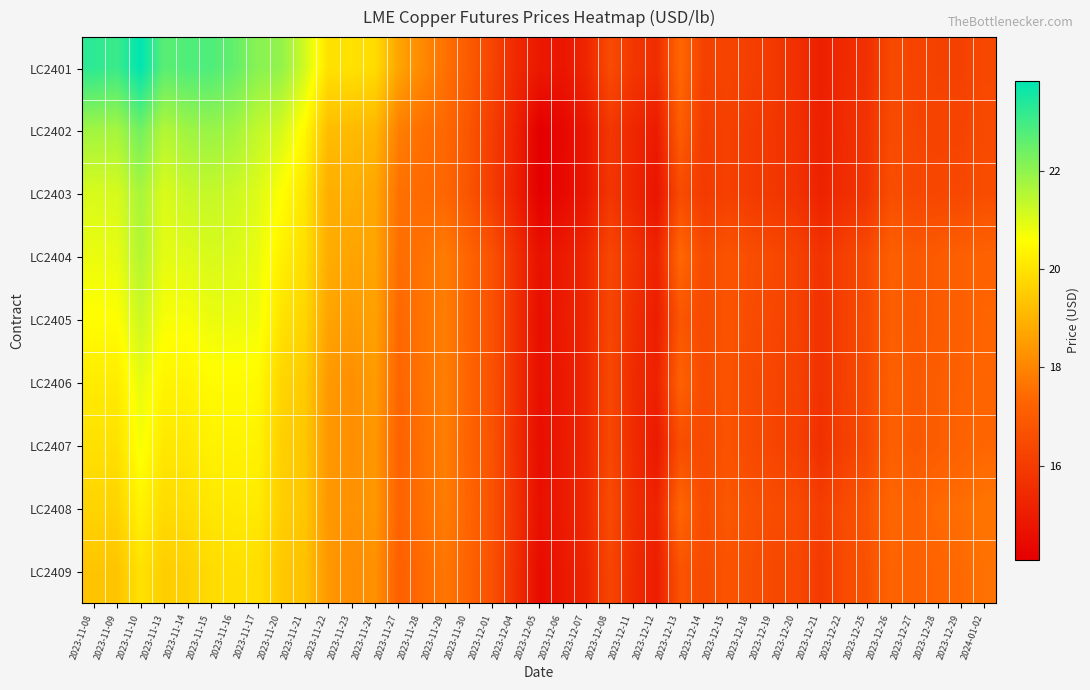

Reading right to left, what are all the values shown in this chart?

LC2401: 2024-01-02=16.4	2023-12-29=16.2	2023-12-28=16.2	2023-12-27=16.3	2023-12-26=16.4	2023-12-25=15.7	2023-12-22=15.4	2023-12-21=15.1	2023-12-20=15.6	2023-12-19=15.9	2023-12-18=16.1	2023-12-15=16.3	2023-12-14=16.2	2023-12-13=17.4	2023-12-12=15.5	2023-12-11=15.8	2023-12-08=16.5	2023-12-07=15.3	2023-12-06=14.8	2023-12-05=14.9	2023-12-04=15.4	2023-12-01=16.3	2023-11-30=17.0	2023-11-29=17.6	2023-11-28=18.1	2023-11-27=18.7	2023-11-24=19.8	2023-11-23=20.0	2023-11-22=20.0	2023-11-21=21.2	2023-11-20=22.0	2023-11-17=22.1	2023-11-16=22.5	2023-11-15=22.8	2023-11-14=22.8	2023-11-13=22.7	2023-11-10=23.8	2023-11-09=23.1	2023-11-08=23.3
LC2402: 2024-01-02=16.5	2023-12-29=16.3	2023-12-28=16.3	2023-12-27=16.3	2023-12-26=16.5	2023-12-25=15.8	2023-12-22=15.5	2023-12-21=15.1	2023-12-20=15.6	2023-12-19=15.8	2023-12-18=16.0	2023-12-15=16.2	2023-12-14=16.0	2023-12-13=17.1	2023-12-12=15.0	2023-12-11=15.3	2023-12-08=15.9	2023-12-07=14.8	2023-12-06=14.4	2023-12-05=14.1	2023-12-04=15.2	2023-12-01=16.0	2023-11-30=16.8	2023-11-29=17.4	2023-11-28=17.5	2023-11-27=17.9	2023-11-24=19.1	2023-11-23=19.1	2023-11-22=19.2	2023-11-21=20.4	2023-11-20=21.1	2023-11-17=21.3	2023-11-16=21.7	2023-11-15=21.9	2023-11-14=21.8	2023-11-13=21.5	2023-11-10=22.4	2023-11-09=21.7	2023-11-08=21.8
LC2403: 2024-01-02=16.6	2023-12-29=16.4	2023-12-28=16.4	2023-12-27=16.3	2023-12-26=16.6	2023-12-25=15.8	2023-12-22=15.5	2023-12-21=15.2	2023-12-20=15.7	2023-12-19=15.9	2023-12-18=16.0	2023-12-15=16.1	2023-12-14=15.9	2023-12-13=16.5	2023-12-12=14.7	2023-12-11=15.3	2023-12-08=15.8	2023-12-07=14.8	2023-12-06=14.4	2023-12-05=14.1	2023-12-04=15.1	2023-12-01=16.0	2023-11-30=16.8	2023-11-29=17.3	2023-11-28=17.4	2023-11-27=17.6	2023-11-24=18.7	2023-11-23=18.9	2023-11-22=18.9	2023-11-21=20.1	2023-11-20=20.6	2023-11-17=21.0	2023-11-16=21.2	2023-11-15=21.3	2023-11-14=21.3	2023-11-13=21.0	2023-11-10=21.7	2023-11-09=21.1	2023-11-08=21.1
LC2404: 2024-01-02=17.2	2023-12-29=17.2	2023-12-28=17.0	2023-12-27=16.9	2023-12-26=17.2	2023-12-25=16.5	2023-12-22=16.2	2023-12-21=15.7	2023-12-20=16.2	2023-12-19=16.4	2023-12-18=16.6	2023-12-15=16.8	2023-12-14=16.5	2023-12-13=17.4	2023-12-12=15.2	2023-12-11=15.7	2023-12-08=16.4	2023-12-07=15.3	2023-12-06=14.9	2023-12-05=14.7	2023-12-04=15.6	2023-12-01=16.7	2023-11-30=17.3	2023-11-29=17.8	2023-11-28=17.6	2023-11-27=17.5	2023-11-24=18.7	2023-11-23=18.6	2023-11-22=18.9	2023-11-21=19.9	2023-11-20=20.3	2023-11-17=20.9	2023-11-16=21.0	2023-11-15=21.1	2023-11-14=21.0	2023-11-13=20.9	2023-11-10=21.5	2023-11-09=20.9	2023-11-08=20.8
LC2405: 2024-01-02=17.3	2023-12-29=17.1	2023-12-28=17.0	2023-12-27=16.9	2023-12-26=17.1	2023-12-25=16.5	2023-12-22=16.2	2023-12-21=15.7	2023-12-20=16.2	2023-12-19=16.3	2023-12-18=16.5	2023-12-15=16.8	2023-12-14=16.4	2023-12-13=16.8	2023-12-12=15.0	2023-12-11=15.6	2023-12-08=16.4	2023-12-07=15.3	2023-12-06=15.0	2023-12-05=14.6	2023-12-04=15.6	2023-12-01=16.7	2023-11-30=17.2	2023-11-29=17.8	2023-11-28=17.6	2023-11-27=17.4	2023-11-24=18.6	2023-11-23=18.5	2023-11-22=18.7	2023-11-21=19.7	2023-11-20=20.0	2023-11-17=20.8	2023-11-16=20.8	2023-11-15=20.8	2023-11-14=20.7	2023-11-13=20.7	2023-11-10=21.2	2023-11-09=20.6	2023-11-08=20.5
LC2406: 2024-01-02=17.3	2023-12-29=17.2	2023-12-28=17.1	2023-12-27=16.9	2023-12-26=17.2	2023-12-25=16.5	2023-12-22=16.2	2023-12-21=15.7	2023-12-20=16.2	2023-12-19=16.3	2023-12-18=16.4	2023-12-15=16.8	2023-12-14=16.5	2023-12-13=17.2	2023-12-12=15.2	2023-12-11=15.4	2023-12-08=16.4	2023-12-07=15.3	2023-12-06=14.9	2023-12-05=14.6	2023-12-04=15.6	2023-12-01=16.7	2023-11-30=17.3	2023-11-29=17.8	2023-11-28=17.6	2023-11-27=17.3	2023-11-24=18.5	2023-11-23=18.2	2023-11-22=18.4	2023-11-21=19.5	2023-11-20=19.7	2023-11-17=20.5	2023-11-16=20.5	2023-11-15=20.5	2023-11-14=20.3	2023-11-13=20.4	2023-11-10=20.9	2023-11-09=20.2	2023-11-08=20.2
LC2407: 2024-01-02=17.3	2023-12-29=17.2	2023-12-28=17.0	2023-12-27=16.9	2023-12-26=17.1	2023-12-25=16.5	2023-12-22=16.1	2023-12-21=15.6	2023-12-20=16.1	2023-12-19=16.3	2023-12-18=16.4	2023-12-15=16.7	2023-12-14=16.4	2023-12-13=16.6	2023-12-12=14.9	2023-12-11=15.5	2023-12-08=16.4	2023-12-07=15.3	2023-12-06=14.9	2023-12-05=14.5	2023-12-04=15.6	2023-12-01=16.7	2023-11-30=17.2	2023-11-29=17.9	2023-11-28=17.5	2023-11-27=17.2	2023-11-24=18.4	2023-11-23=18.2	2023-11-22=18.4	2023-11-21=19.4	2023-11-20=19.6	2023-11-17=20.3	2023-11-16=20.3	2023-11-15=20.3	2023-11-14=20.1	2023-11-13=20.1	2023-11-10=20.7	2023-11-09=20.0	2023-11-08=19.9
LC2408: 2024-01-02=17.7	2023-12-29=17.5	2023-12-28=17.4	2023-12-27=17.2	2023-12-26=17.3	2023-12-25=16.8	2023-12-22=16.5	2023-12-21=16.0	2023-12-20=16.5	2023-12-19=16.5	2023-12-18=16.7	2023-12-15=16.8	2023-12-14=16.5	2023-12-13=17.3	2023-12-12=15.2	2023-12-11=15.5	2023-12-08=16.5	2023-12-07=15.4	2023-12-06=14.9	2023-12-05=14.6	2023-12-04=15.7	2023-12-01=16.7	2023-11-30=17.3	2023-11-29=17.8	2023-11-28=17.5	2023-11-27=17.3	2023-11-24=18.4	2023-11-23=18.3	2023-11-22=18.4	2023-11-21=19.4	2023-11-20=19.6	2023-11-17=20.1	2023-11-16=20.1	2023-11-15=20.1	2023-11-14=19.9	2023-11-13=19.8	2023-11-10=20.3	2023-11-09=19.7	2023-11-08=19.7
LC2409: 2024-01-02=17.6	2023-12-29=17.4	2023-12-28=17.3	2023-12-27=17.2	2023-12-26=17.3	2023-12-25=16.7	2023-12-22=16.5	2023-12-21=16.0	2023-12-20=16.4	2023-12-19=16.4	2023-12-18=16.6	2023-12-15=16.8	2023-12-14=16.5	2023-12-13=16.8	2023-12-12=15.0	2023-12-11=15.5	2023-12-08=16.3	2023-12-07=15.2	2023-12-06=14.9	2023-12-05=14.5	2023-12-04=15.6	2023-12-01=16.7	2023-11-30=17.2	2023-11-29=17.7	2023-11-28=17.4	2023-11-27=17.2	2023-11-24=18.3	2023-11-23=18.2	2023-11-22=18.4	2023-11-21=19.3	2023-11-20=19.4	2023-11-17=19.9	2023-11-16=19.9	2023-11-15=19.8	2023-11-14=19.6	2023-11-13=19.5	2023-11-10=20.0	2023-11-09=19.3	2023-11-08=19.4